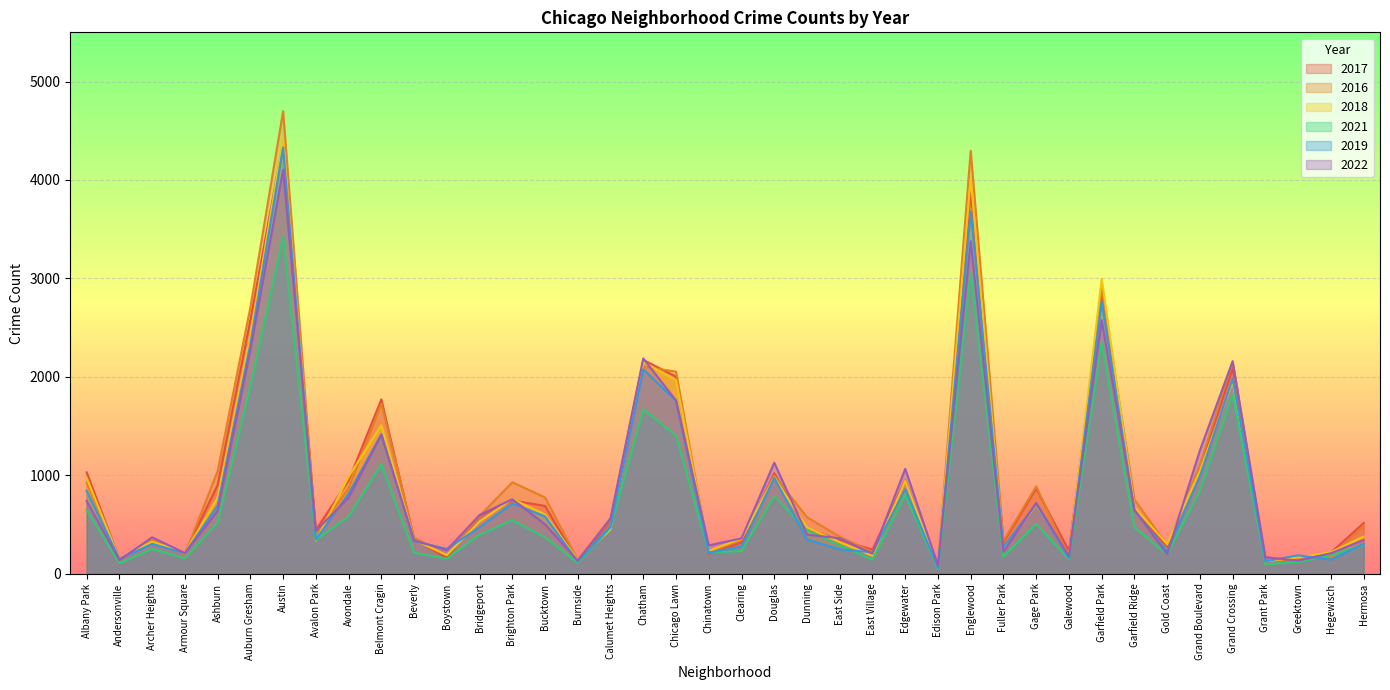

What is the value of the 2019 point at the 32nd from the left?

2763